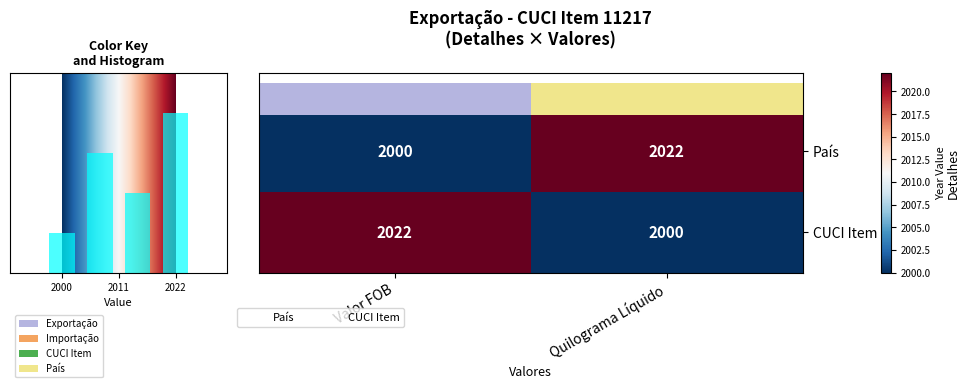

Which series has the largest range (max minus min)?

País